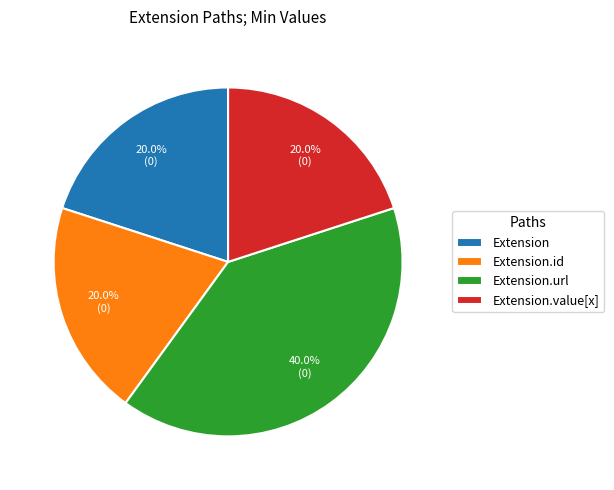

Which category has the biggest portion of the pie?

Extension.url